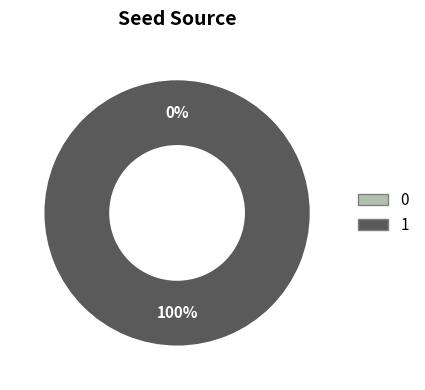

What is the total percentage of 0 and 1?

100.0%